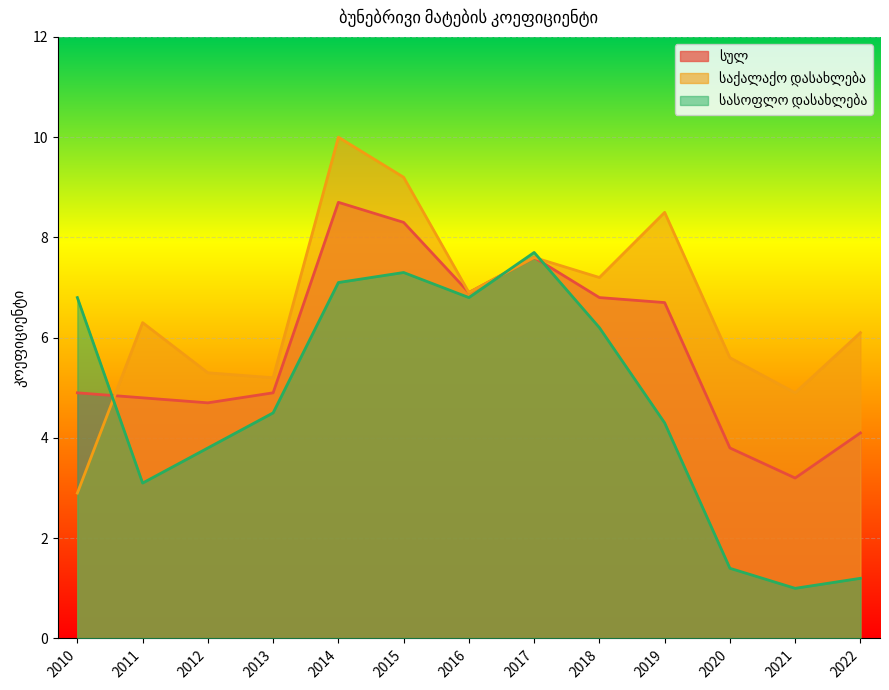

Rank the series by their maximum value, from lowest to highest.

სასოფლო დასახლება, სულ, საქალაქო დასახლება